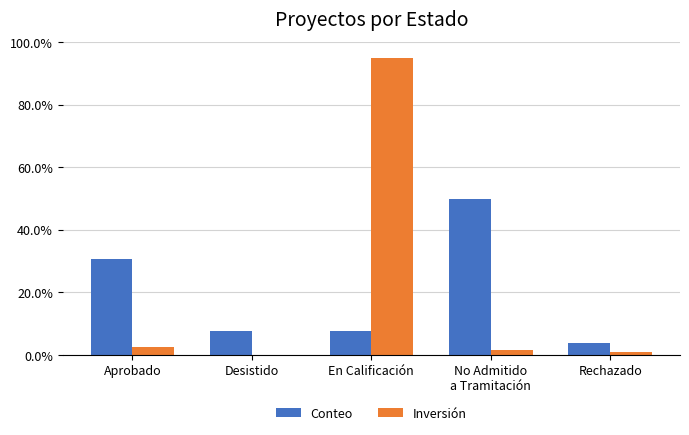

True or false: Inversión has a value of 0.9 at Rechazado.

True